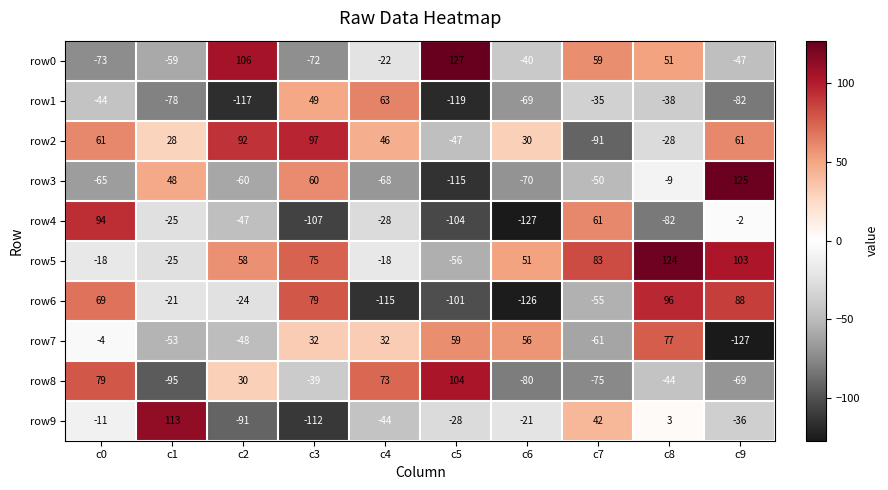

What value does the row2 series have at c9, to the nearest 5?

60